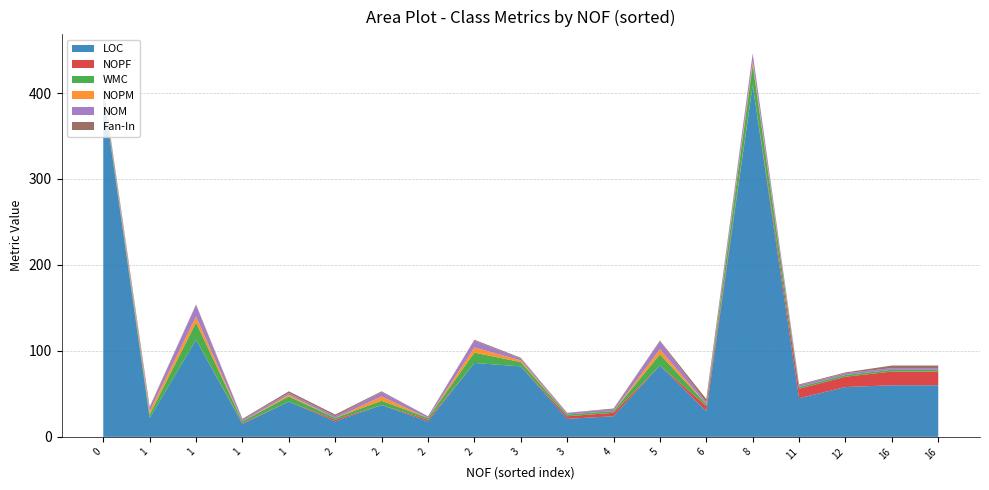

Does the chart have visible grid lines?

Yes